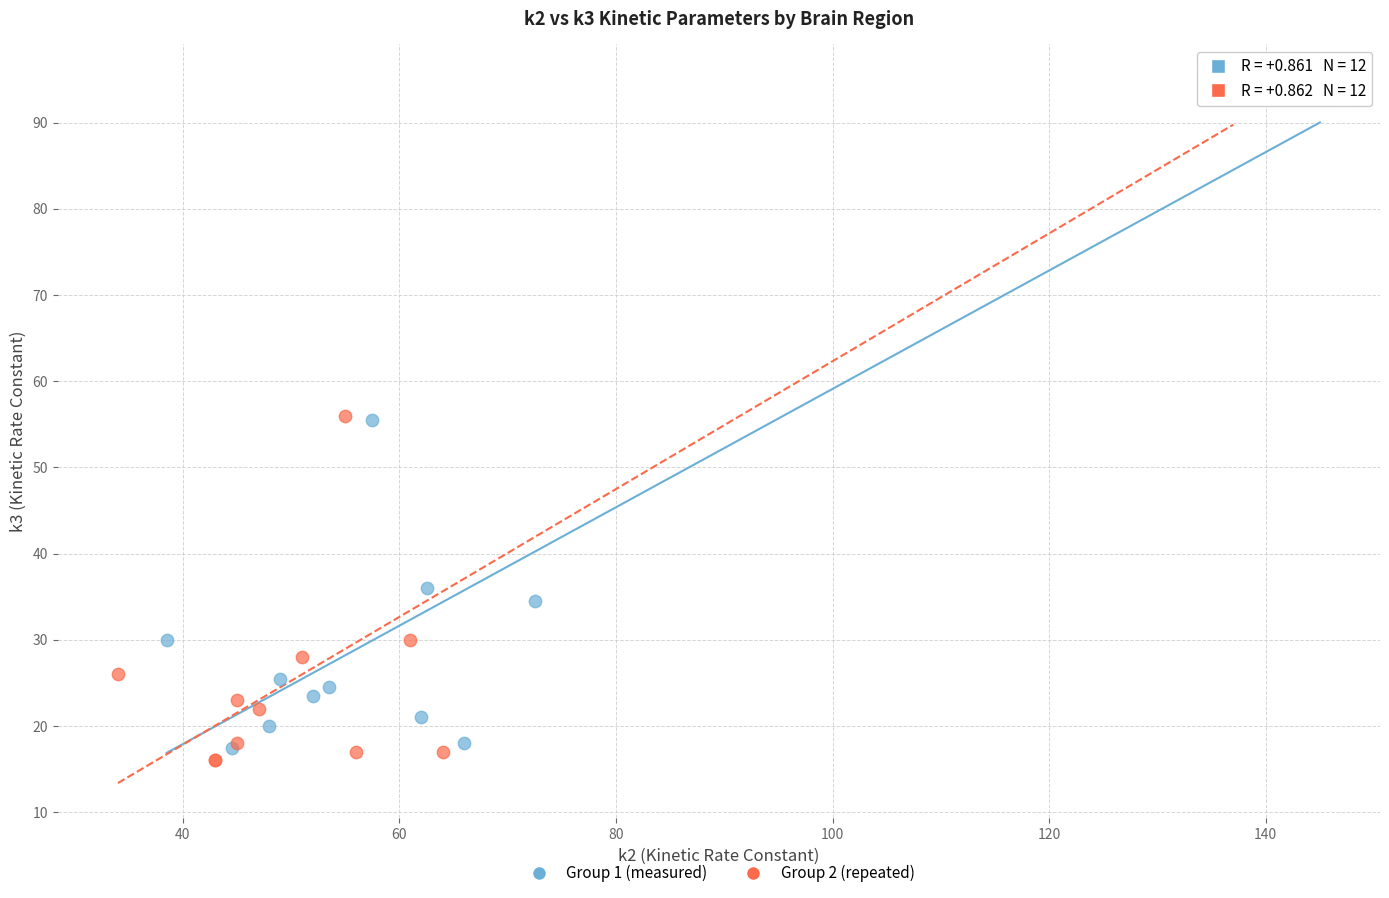

What are all the series names shown in the legend?

Group 1 (measured), Group 2 (repeated)